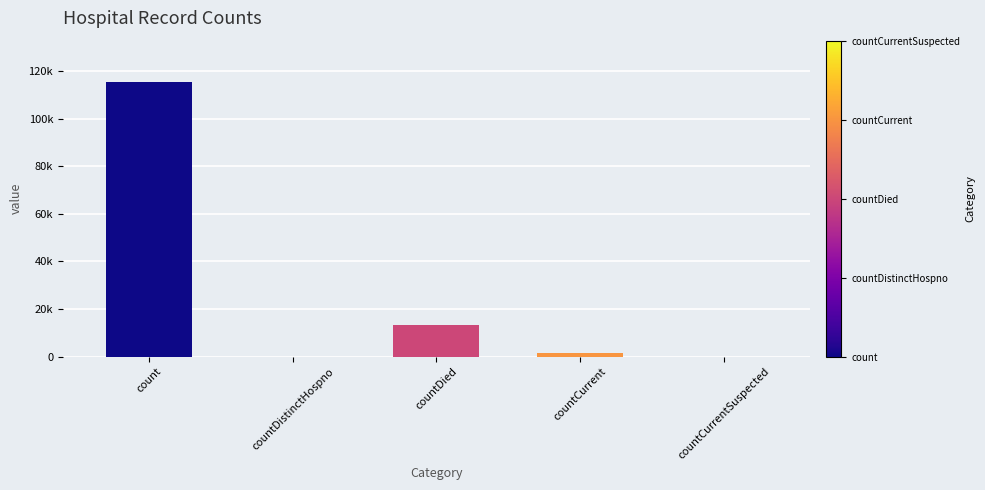

What is the greatest value displayed?

115379